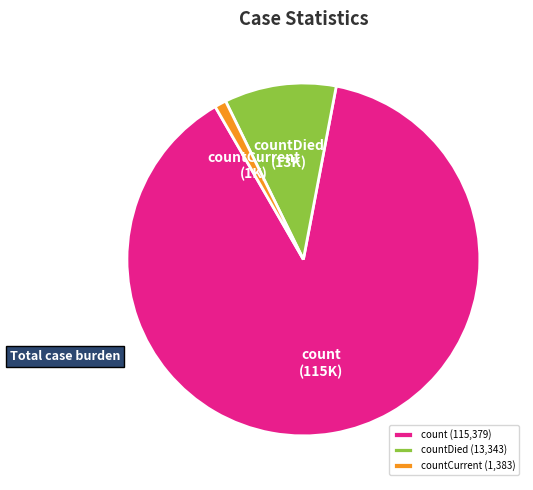

Count the number of slices in the pie.

3